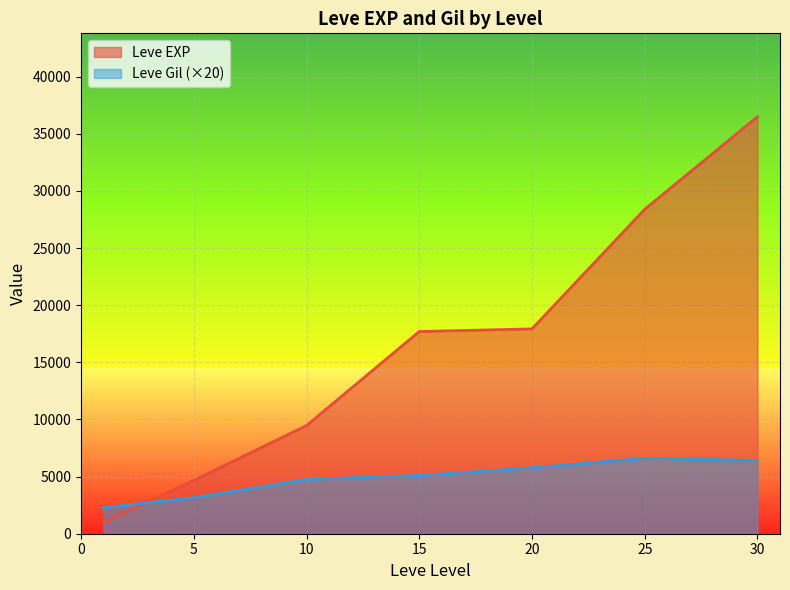

Read the Leve Gil (×20) value at 30.

6415.0